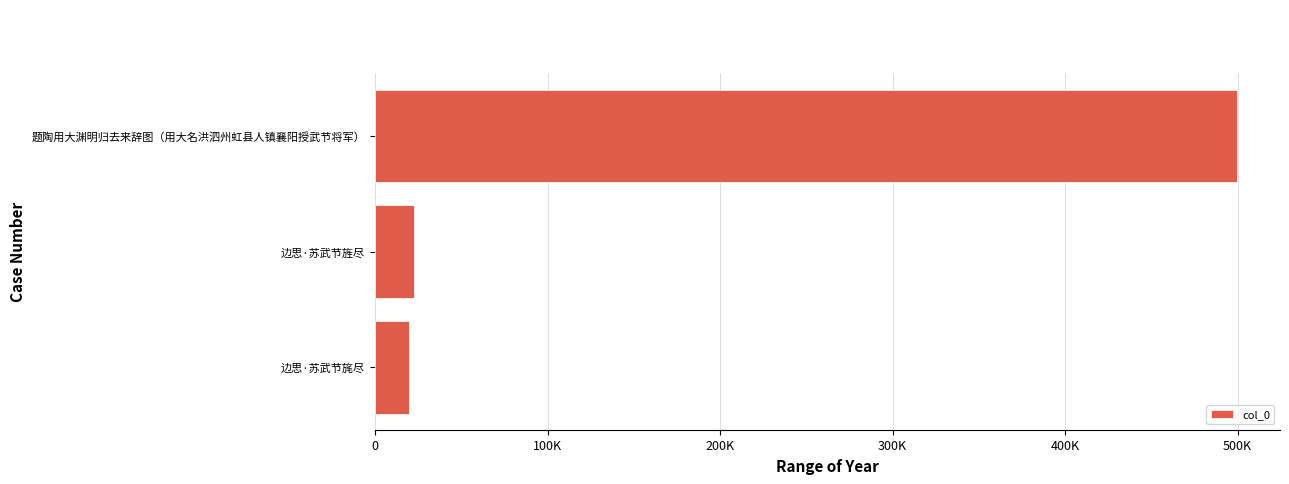

Are the bars horizontal?

Yes